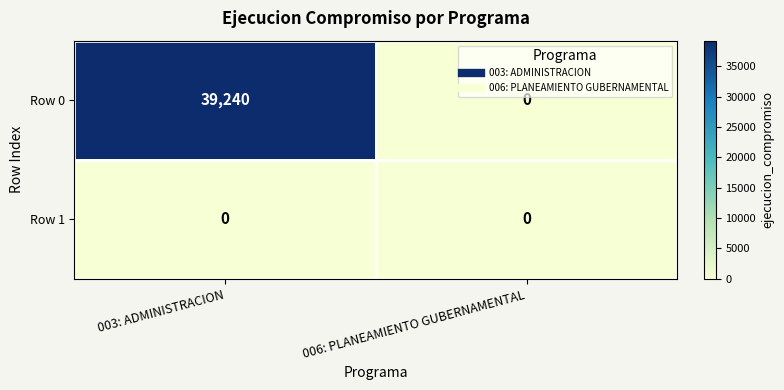

Reading right to left, list all the values displayed in this chart.

Row 0: 0	39240
Row 1: 0	0